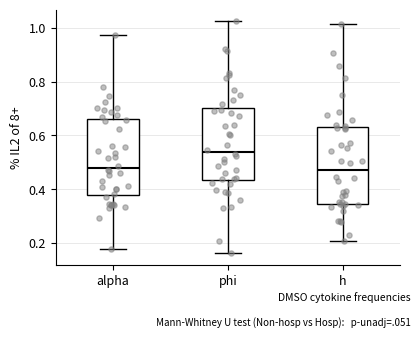

Reading left to right, read every box against the y-axis: the position of its median line, the range the box covers, and the ends of its whiskers. The values are not printed on the chart, so give them approximately, as read against the axis.

alpha: median 0.48, box 0.38 to 0.66, whiskers 0.18 to 0.98
phi: median 0.54, box 0.44 to 0.70, whiskers 0.16 to 1.02
h: median 0.48, box 0.34 to 0.62, whiskers 0.20 to 1.02